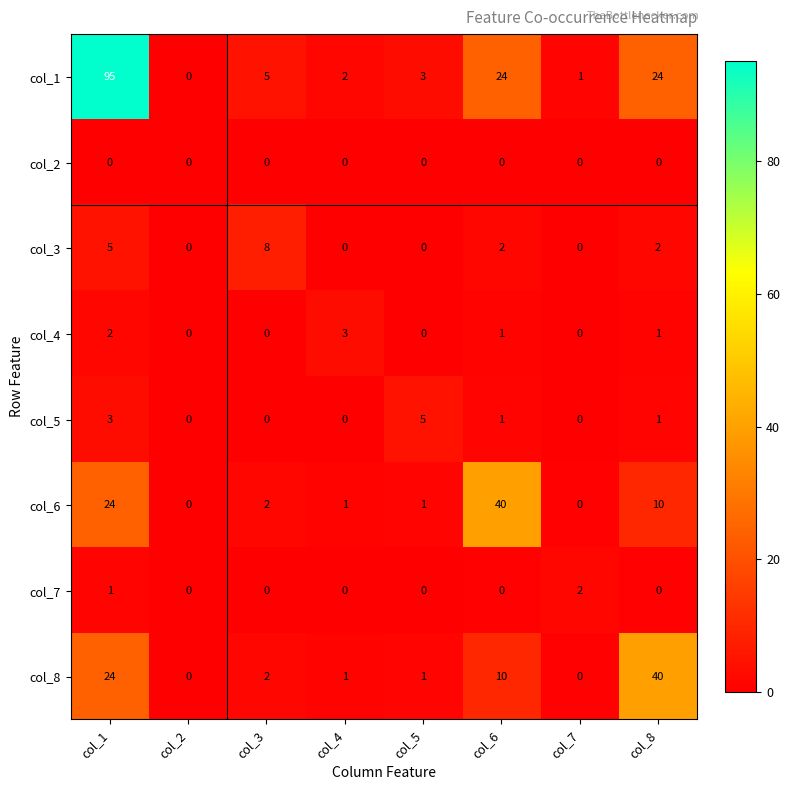

What is the difference between the second highest and second lowest values in the col_3 series?

5